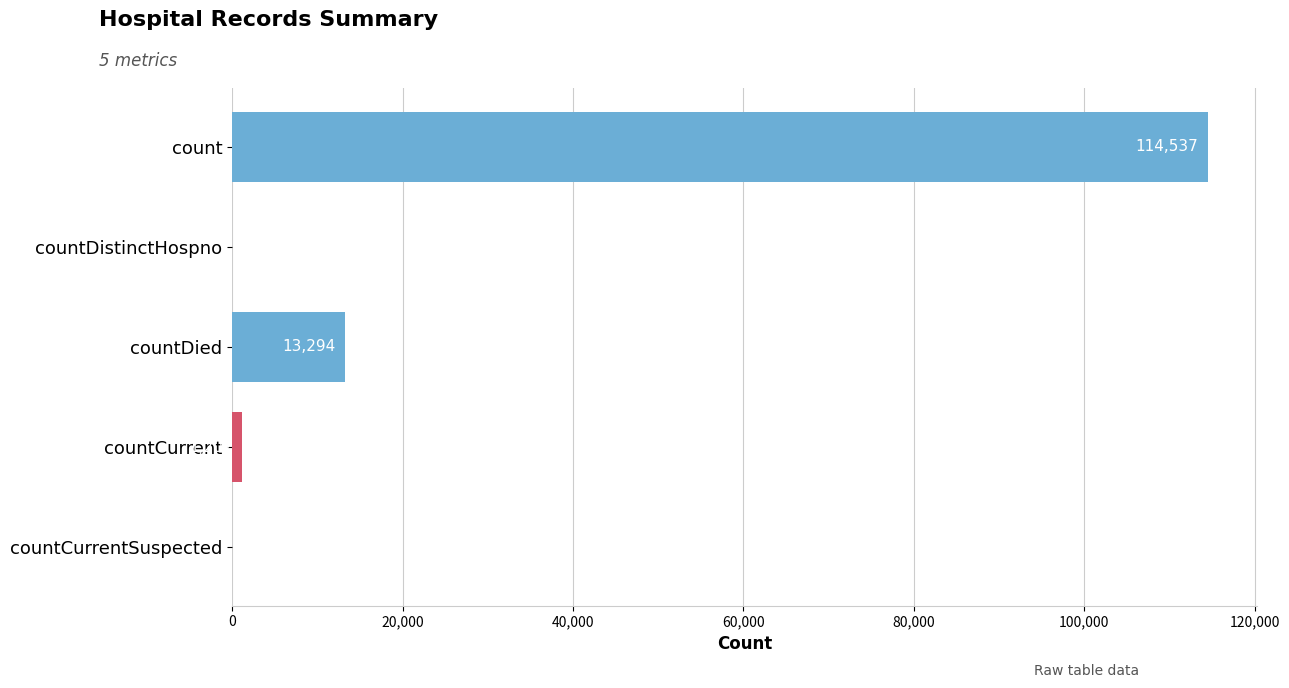

Count the number of categories in the chart.

5